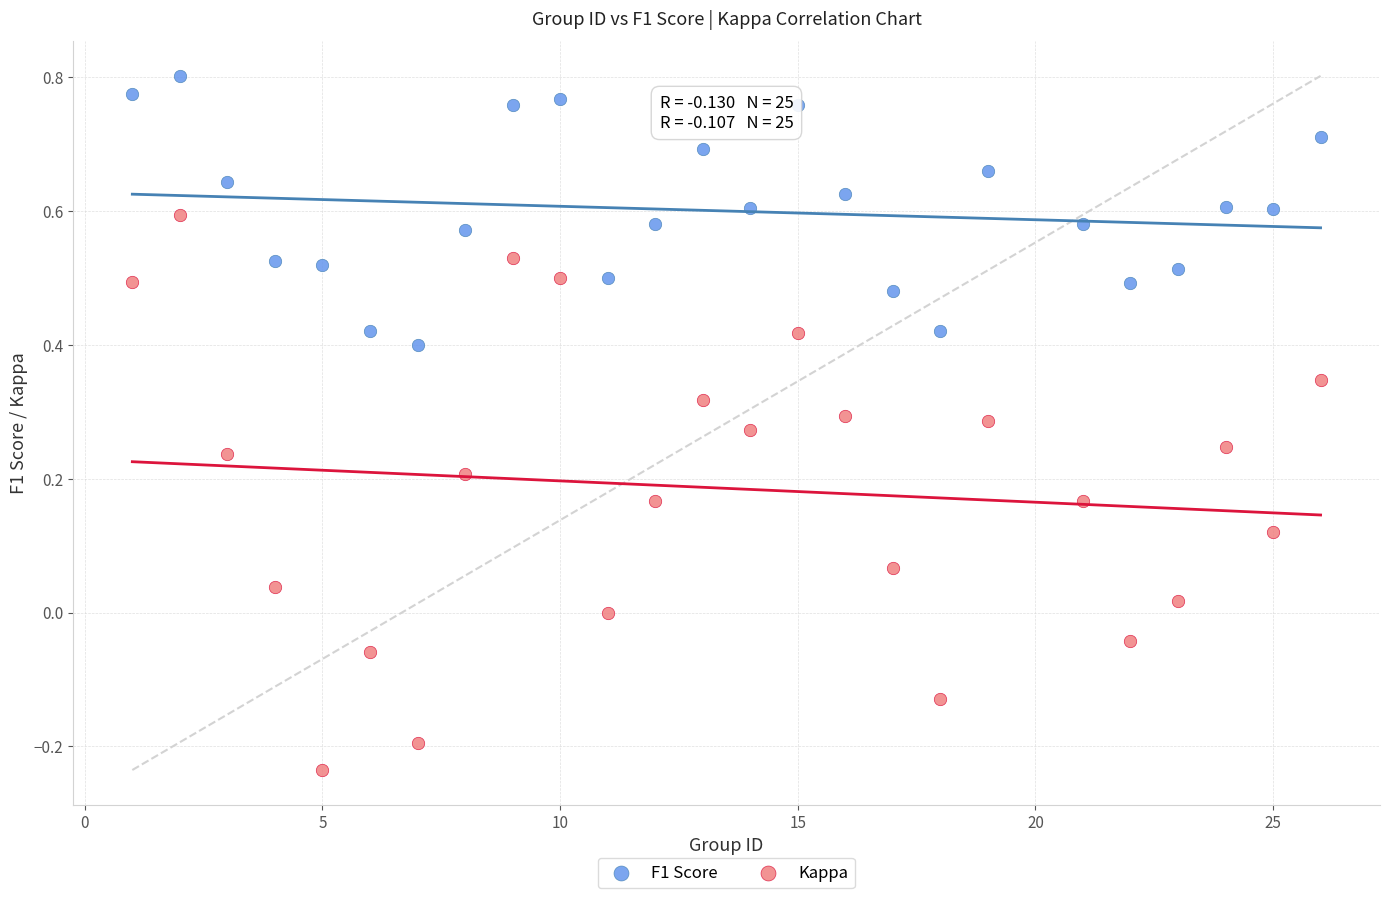

What is the X range (max minus min) for the scatter plot?

25.0